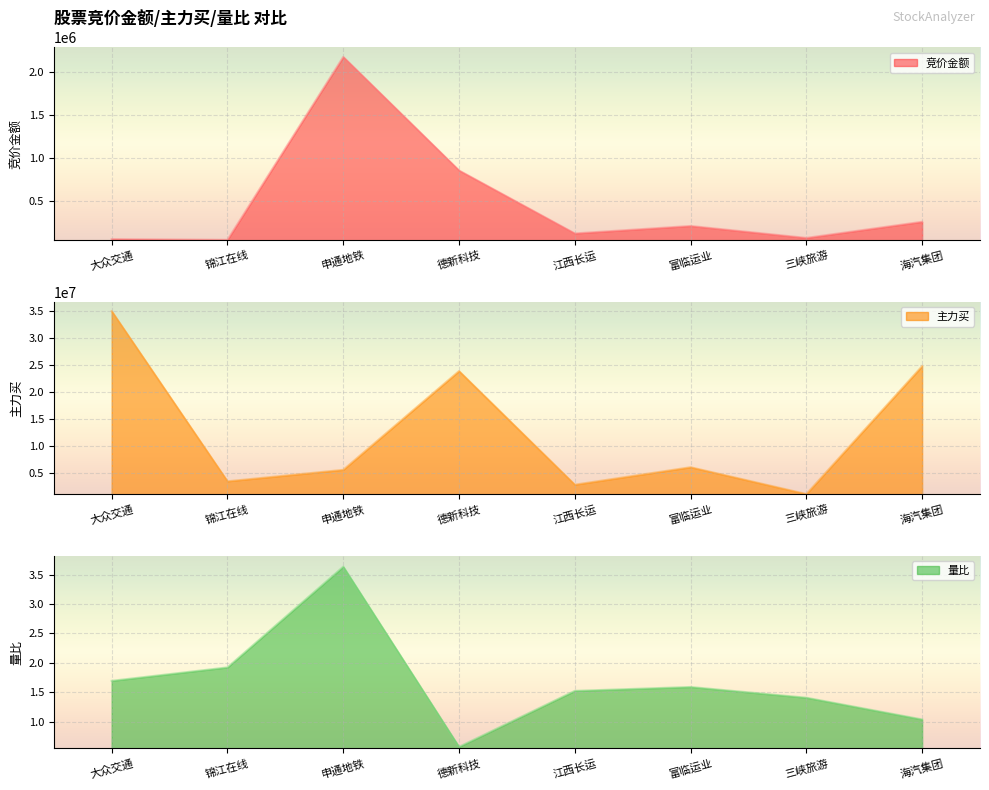

Which series has the largest total across all categories?

主力买